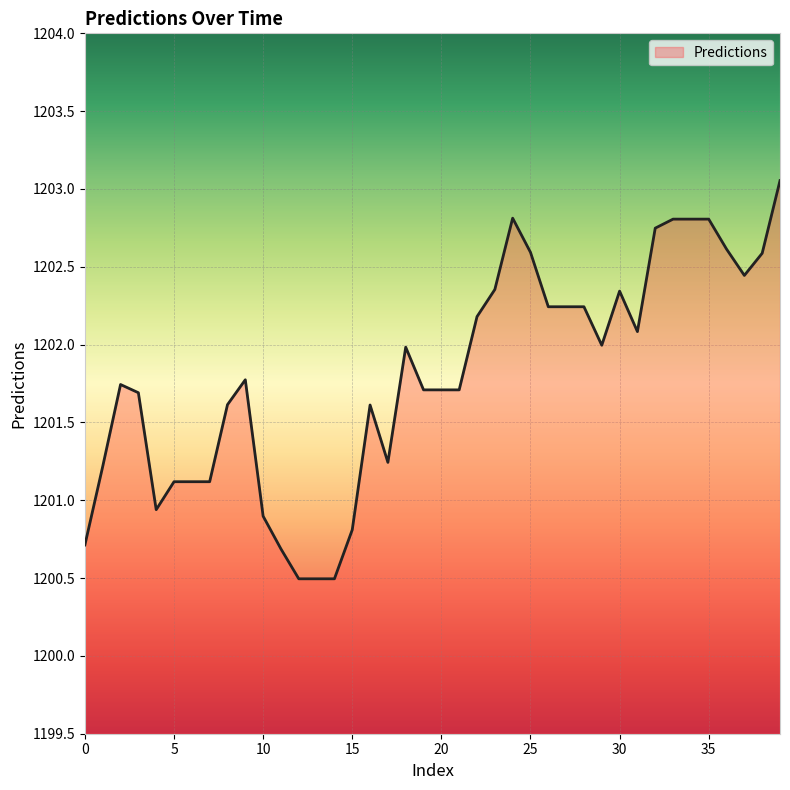

What is the minimum value shown in the chart?

1200.5